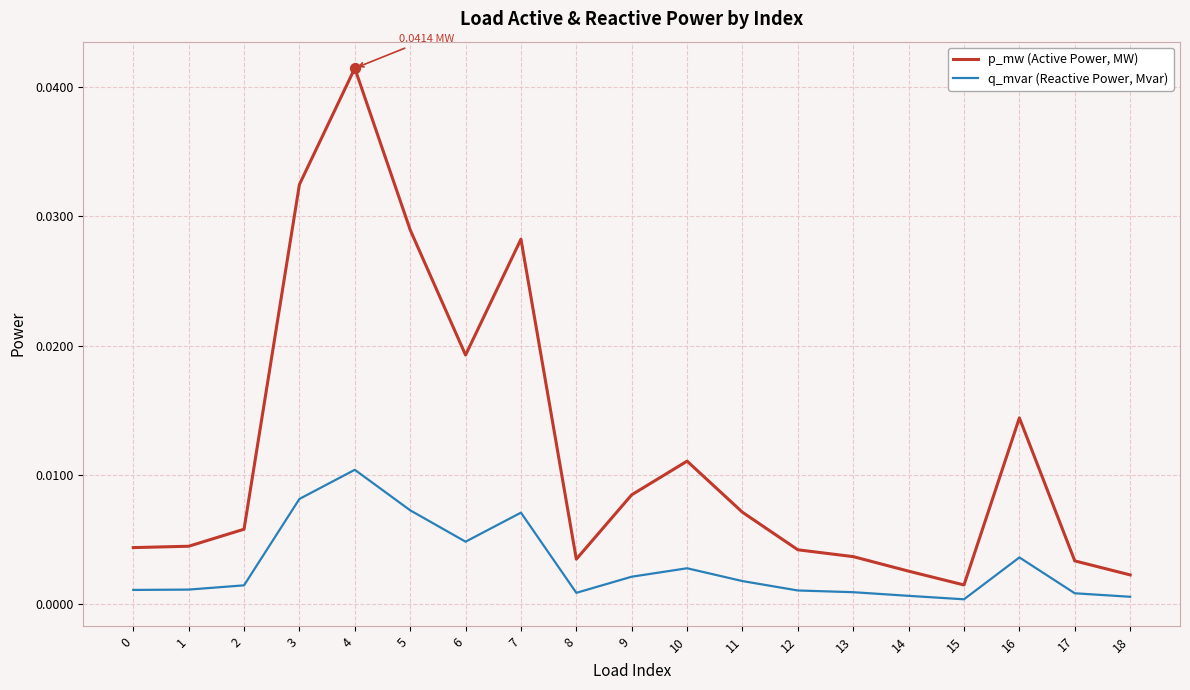

What are all the series names shown in the legend?

p_mw (Active Power, MW), q_mvar (Reactive Power, Mvar)